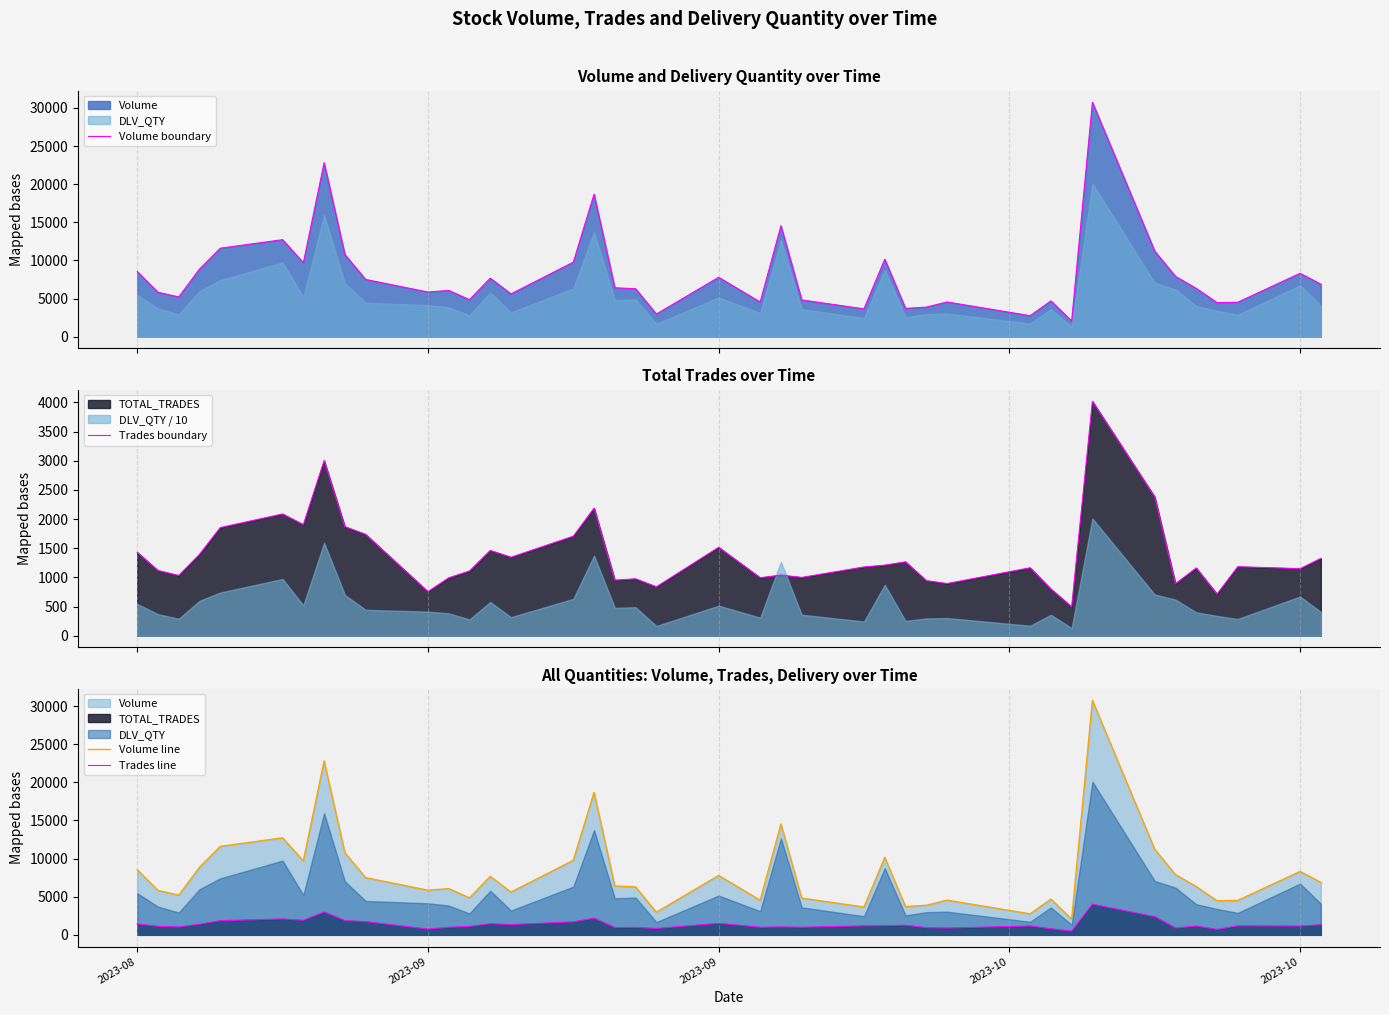

True or false: Trades line and Volume boundary intersect in this chart.

False